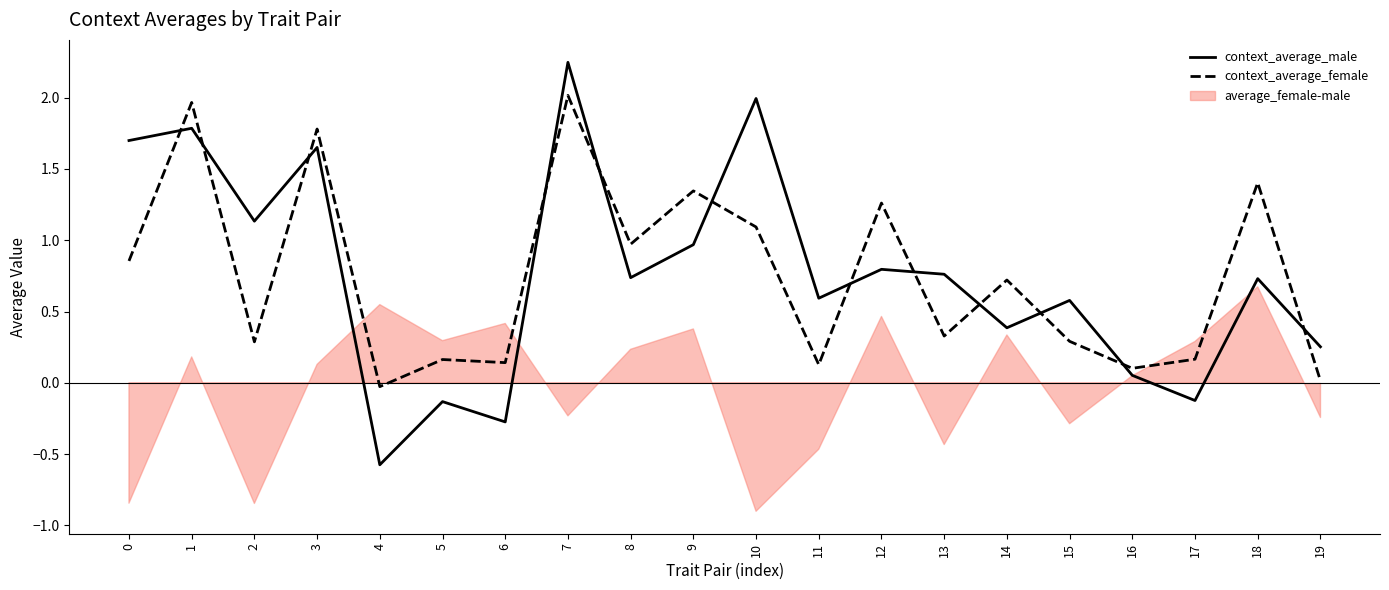

Reading left to right, list all the values displayed in this chart.

context_average_male: 0=1.7	1=1.8	2=1.1	3=1.7	4=-0.6	5=-0.1	6=-0.3	7=2.2	8=0.7	9=1.0	10=2.0	11=0.6	12=0.8	13=0.8	14=0.4	15=0.6	16=0.1	17=-0.1	18=0.7	19=0.3
context_average_female: 0=0.9	1=2.0	2=0.3	3=1.8	4=-0.0	5=0.2	6=0.1	7=2.0	8=1.0	9=1.3	10=1.1	11=0.1	12=1.3	13=0.3	14=0.7	15=0.3	16=0.1	17=0.2	18=1.4	19=0.0